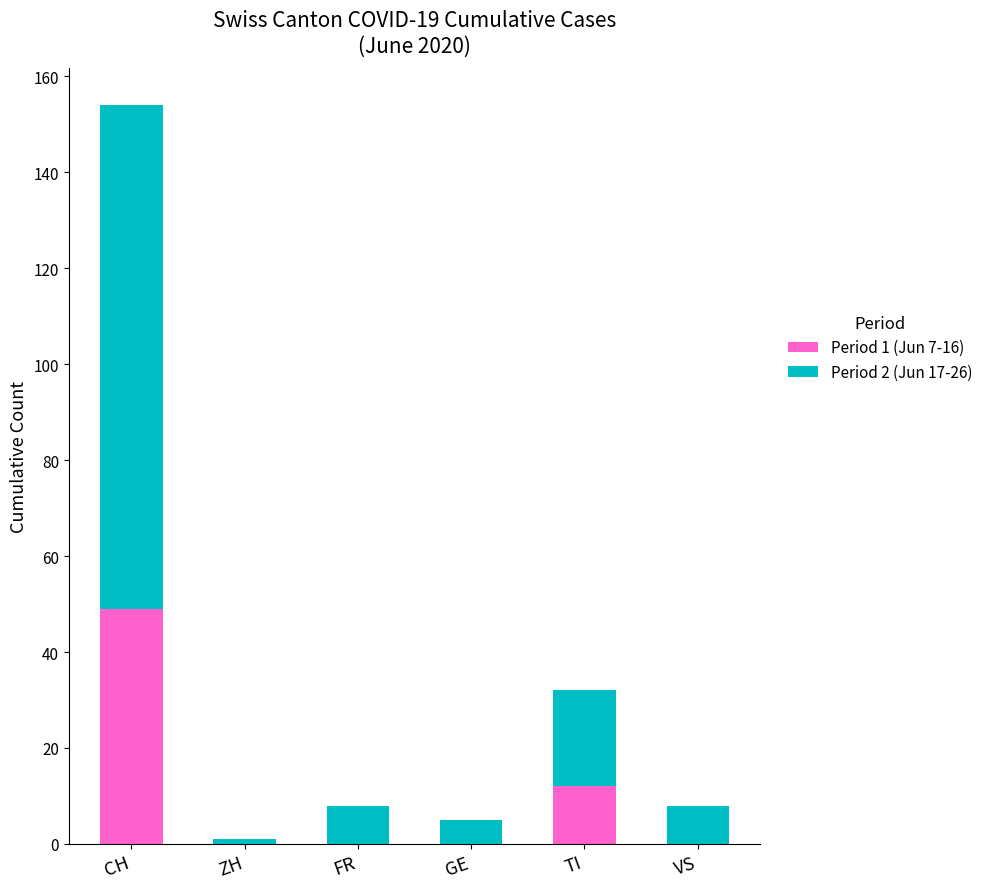

True or false: Period 1 (Jun 7-16) has a value of 0 at ZH.

True